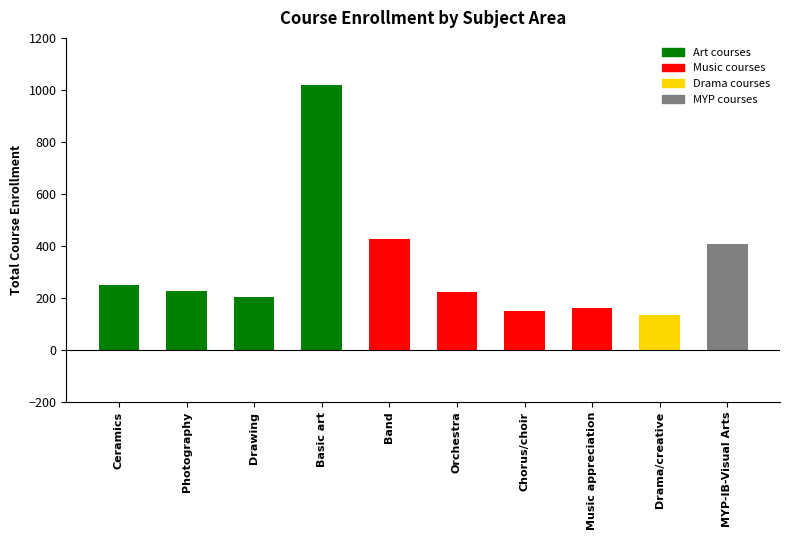

At which label does the data first exceed 227?

Ceramics